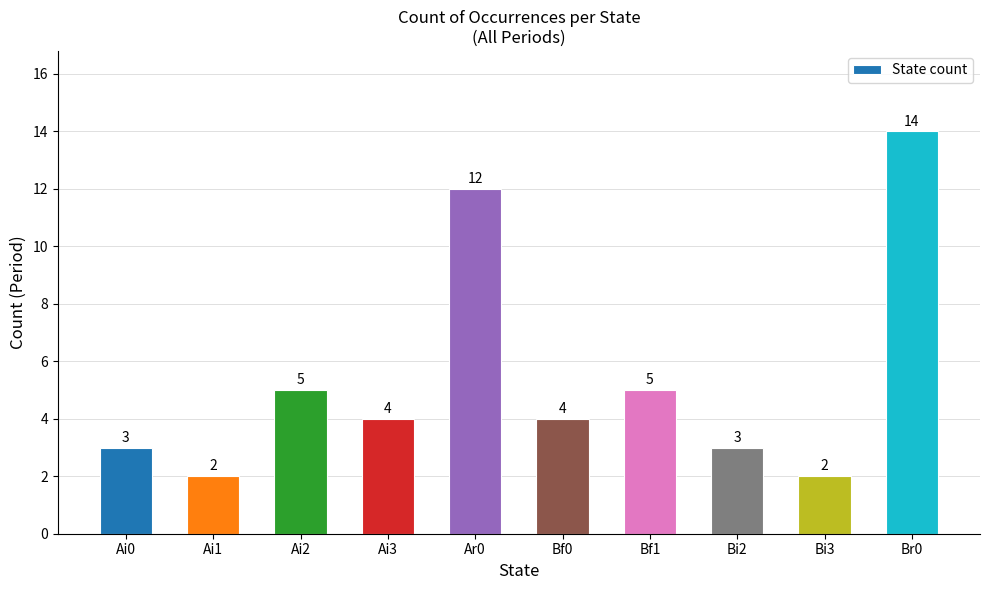

Is it true that the value at Ai3 is 7?

False